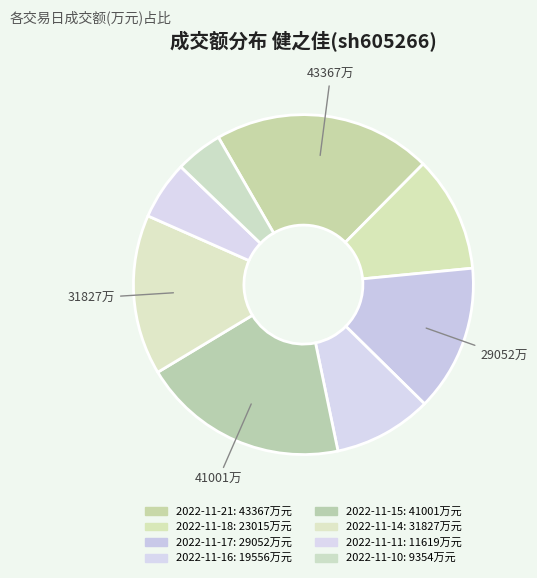

Count the number of slices in the pie.

8